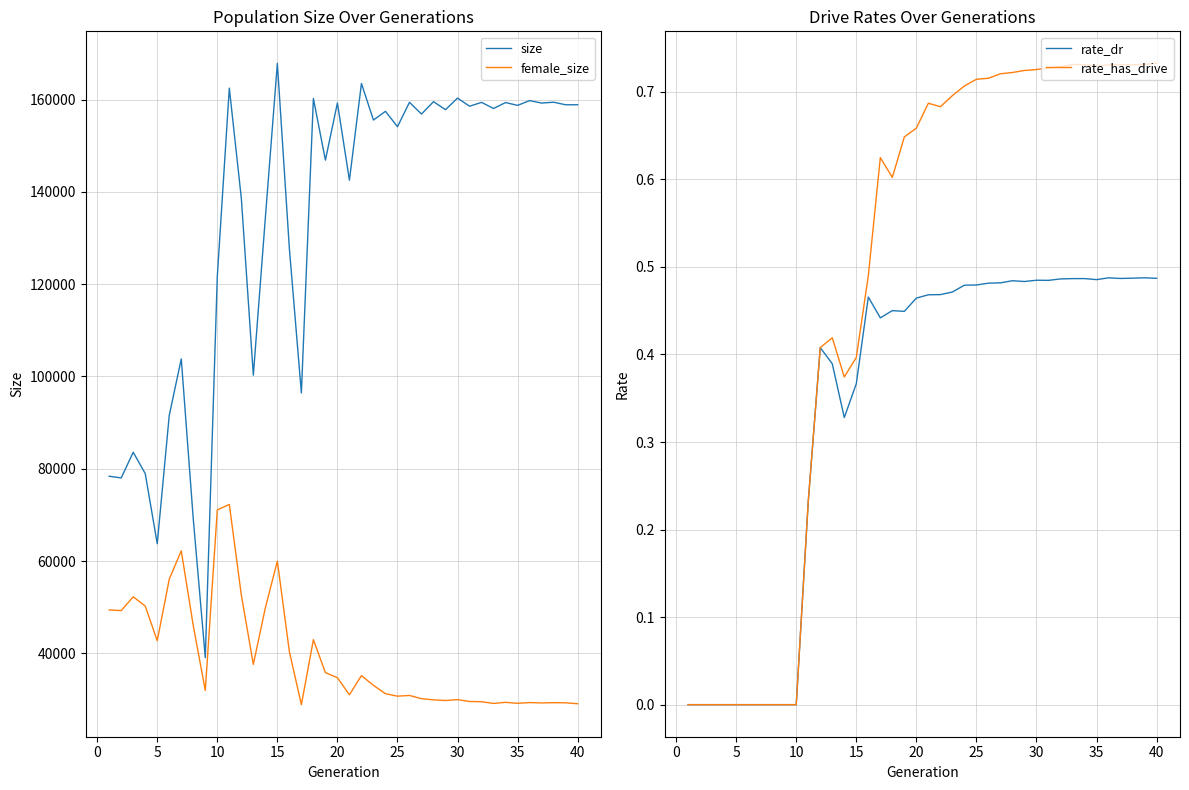

What is the maximum value for female_size?

72274